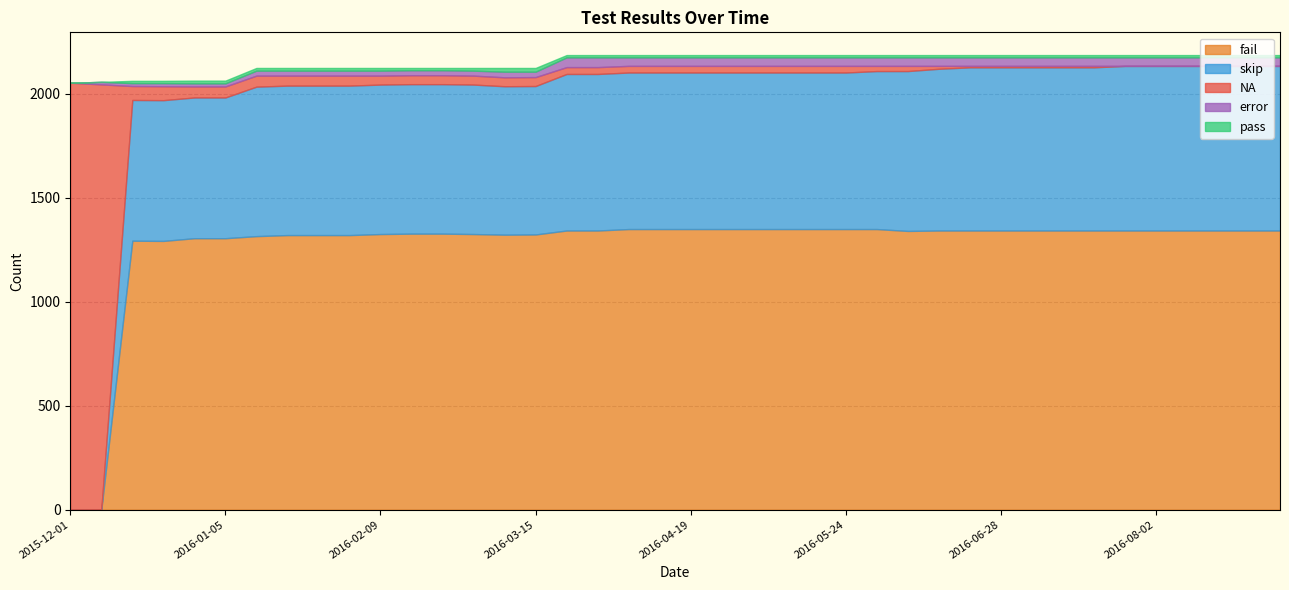

What is the average value of the fail series?

1268